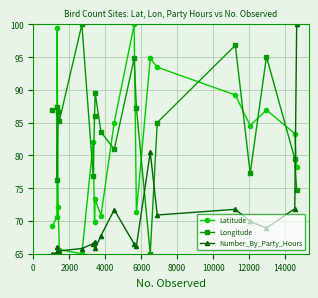

What is the maximum value for Longitude?

100.0